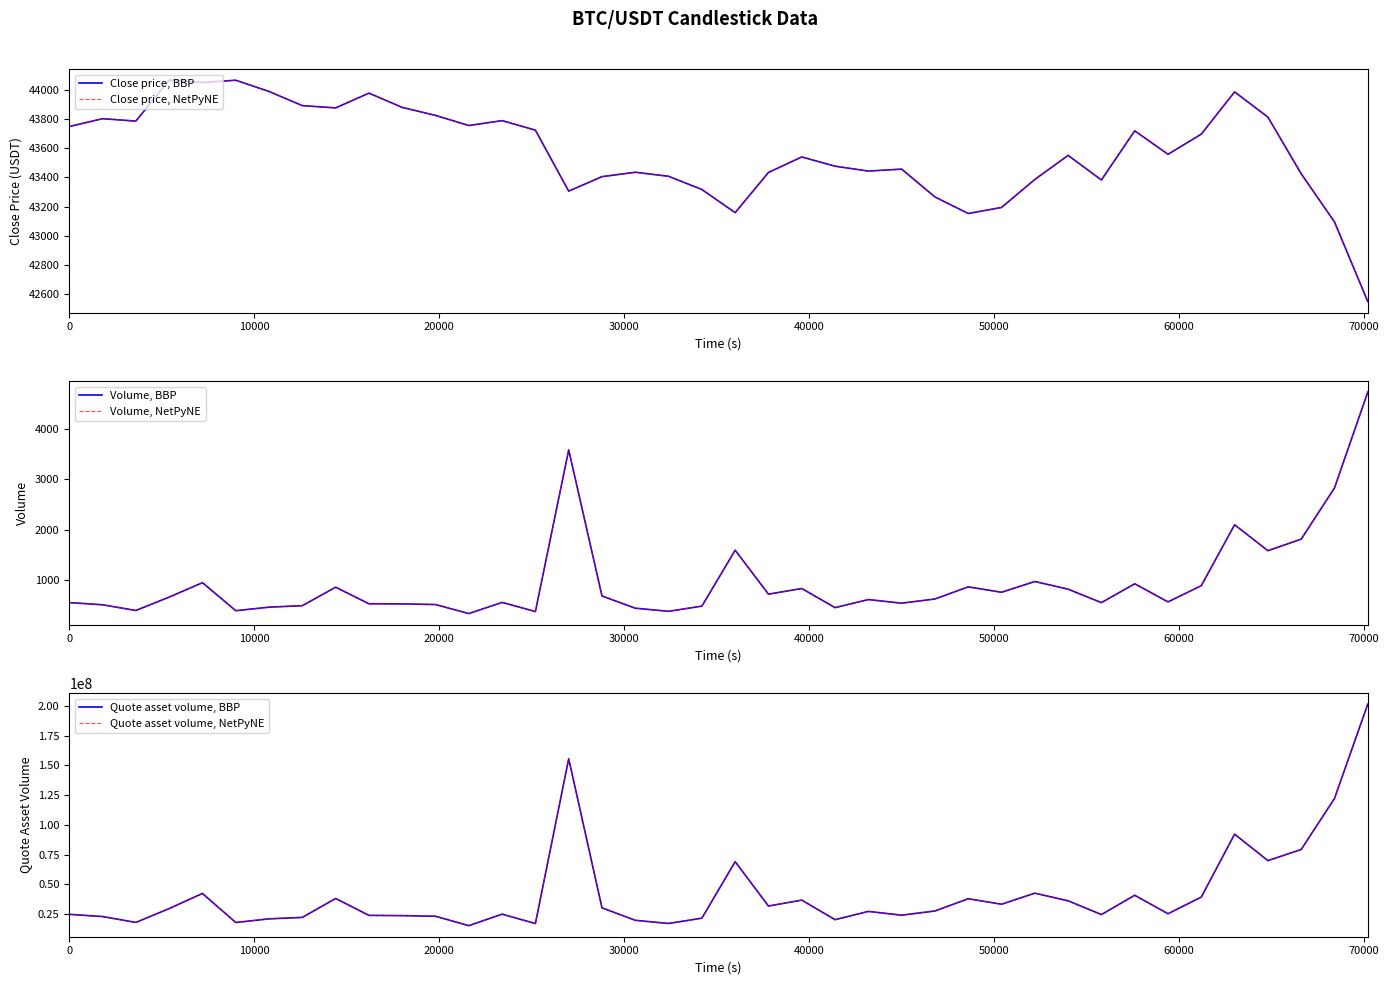

Which series has the widest spread of values?

Quote asset volume, BBP